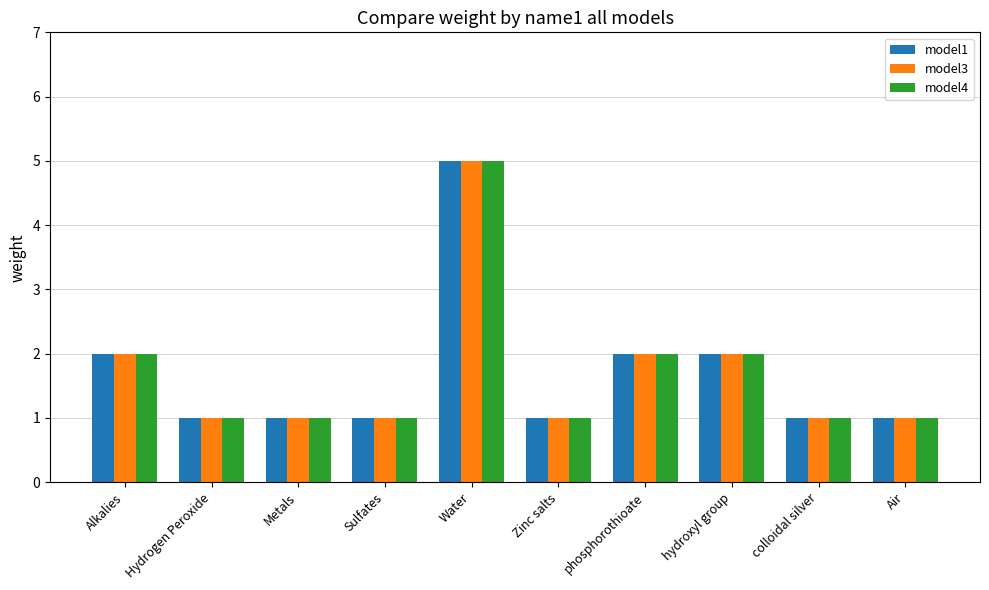

Reading right to left, what are all the values shown in this chart?

model1: 1	1	2	2	1	5	1	1	1	2
model3: 1	1	2	2	1	5	1	1	1	2
model4: 1	1	2	2	1	5	1	1	1	2